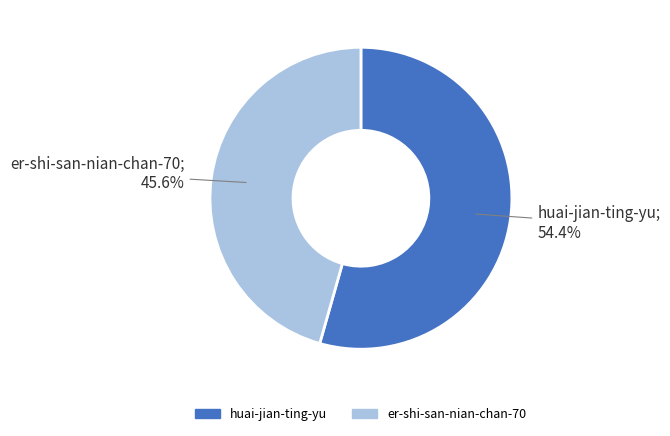

Is the sum of huai-jian-ting-yu and er-shi-san-nian-chan-70 greater than half?

Yes